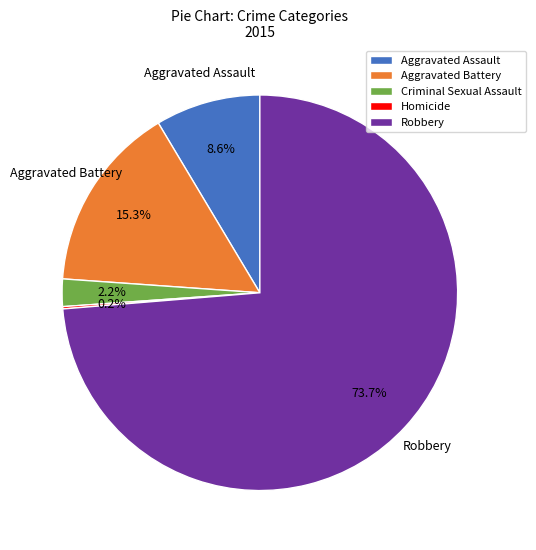

What is the ratio of the value at Aggravated Battery to the value at Robbery?

0.2